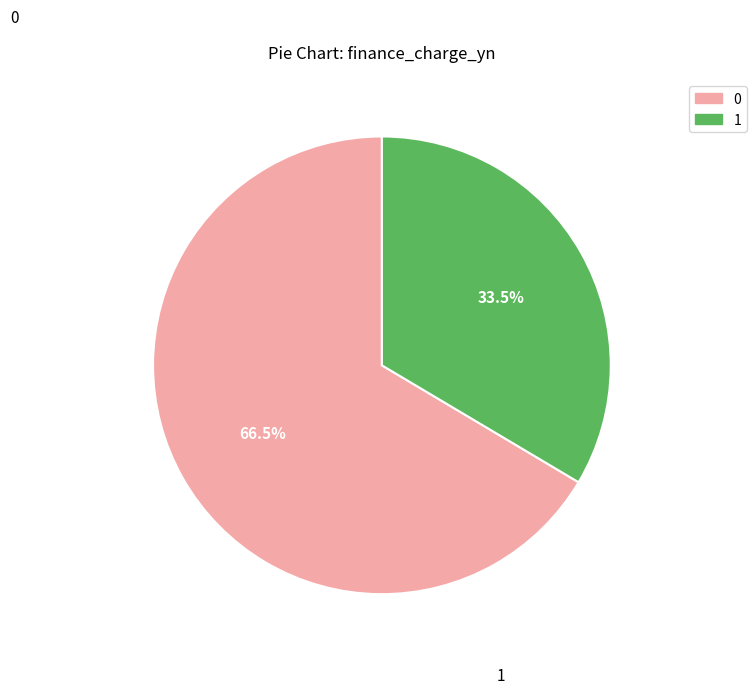

Is there a majority slice in this chart?

Yes